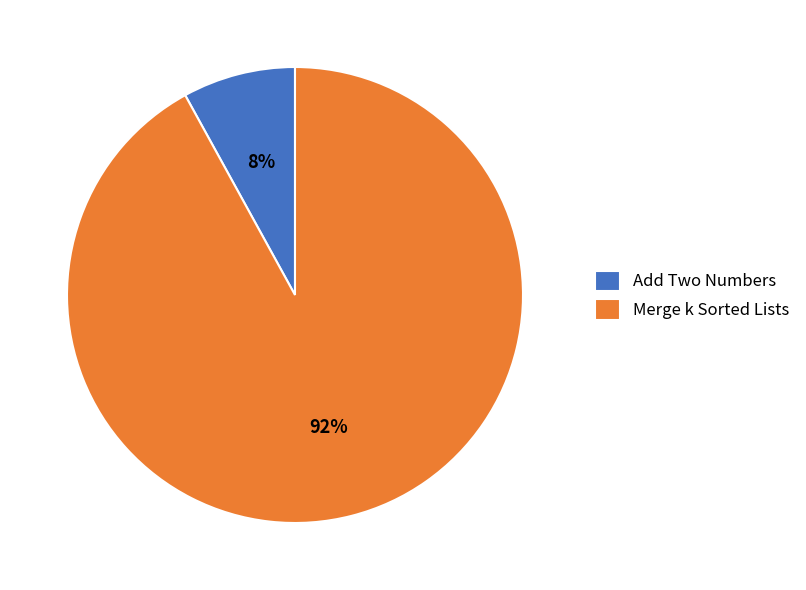

What is the ratio of the value at Add Two Numbers to the value at Merge k Sorted Lists?

0.1